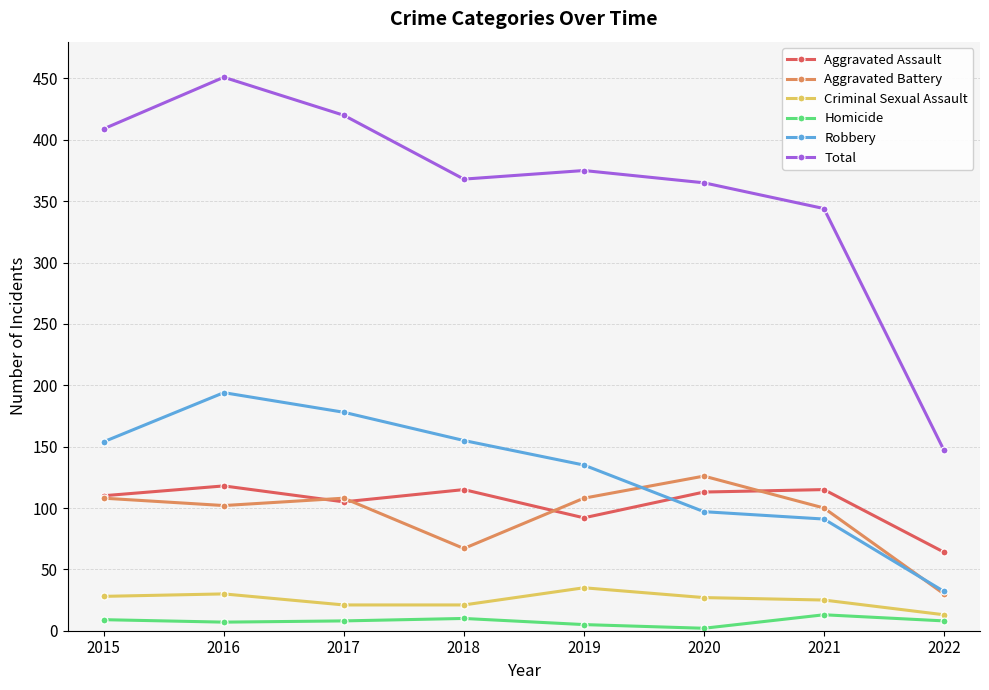

What is the total value across all series at 2017?

840